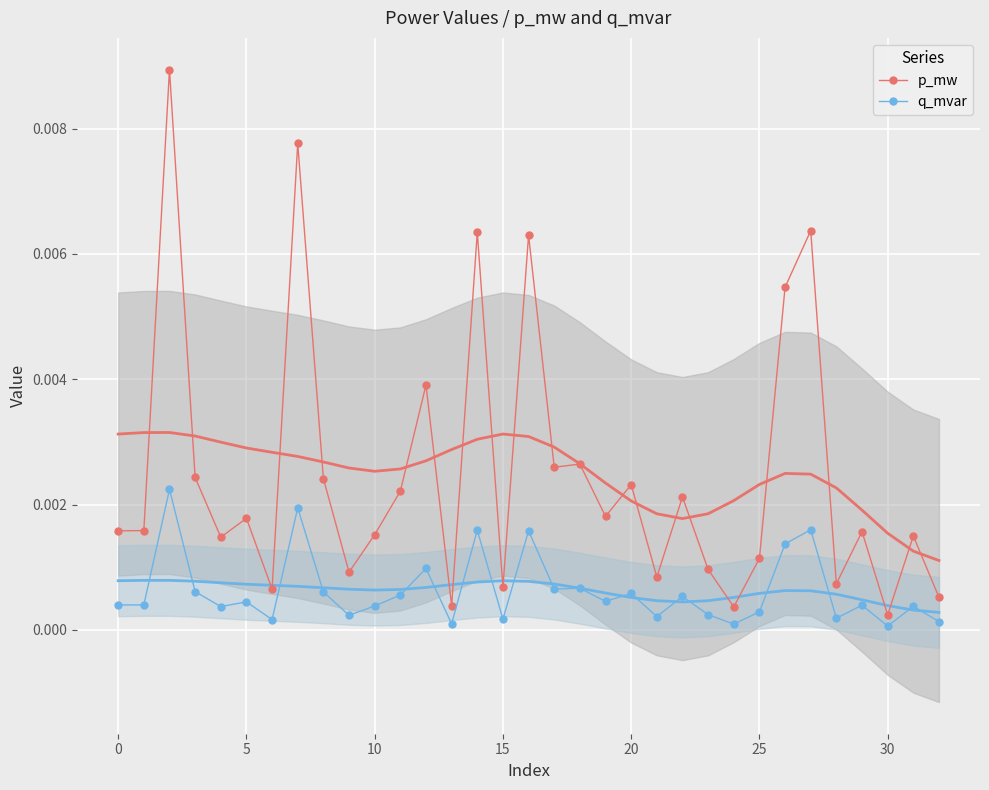

Is it true that q_mvar equals 0.0 at 5?

True